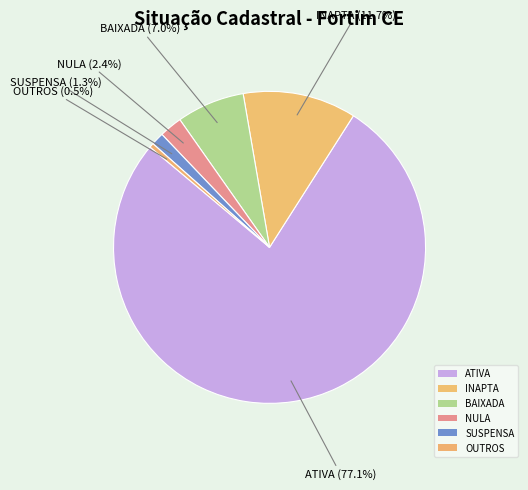

Between OUTROS and INAPTA, which is larger?

INAPTA